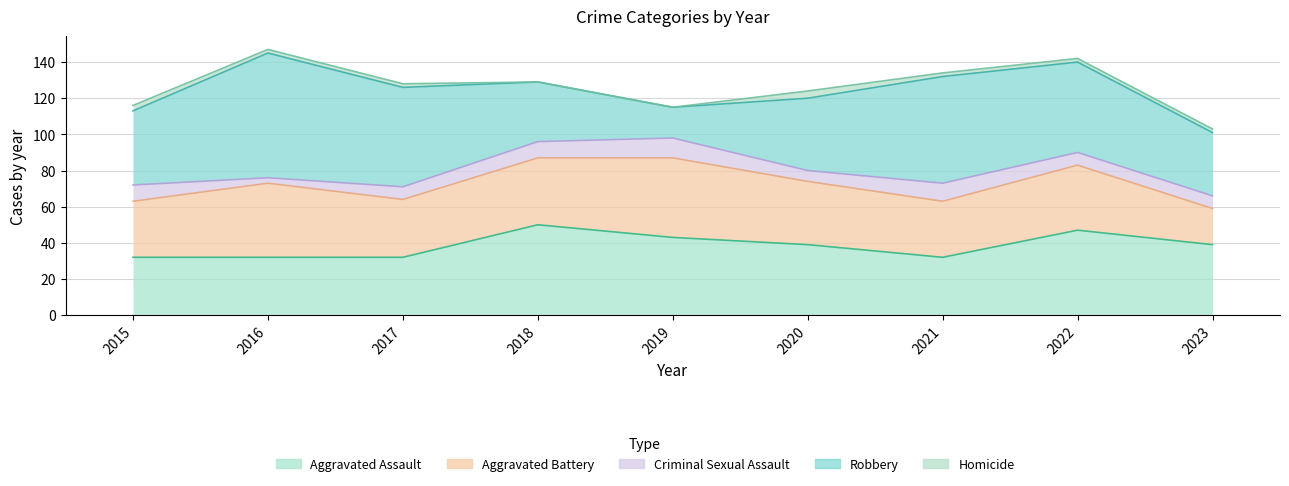

List the series in order of their peak value, highest first.

Robbery, Aggravated Assault, Aggravated Battery, Criminal Sexual Assault, Homicide